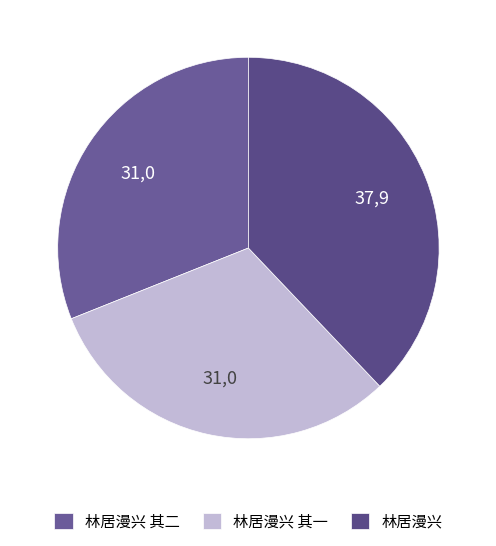

The 林居漫兴 slice represents 38% of the pie. True or false?

True